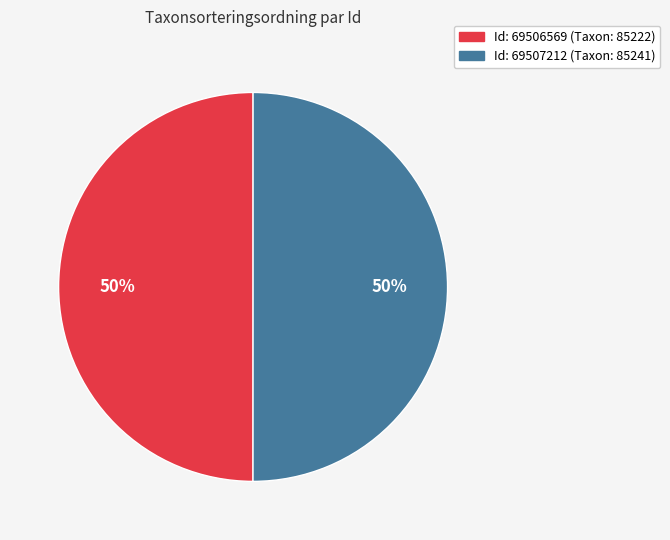

To the nearest percent, what is the average slice percentage?

50%